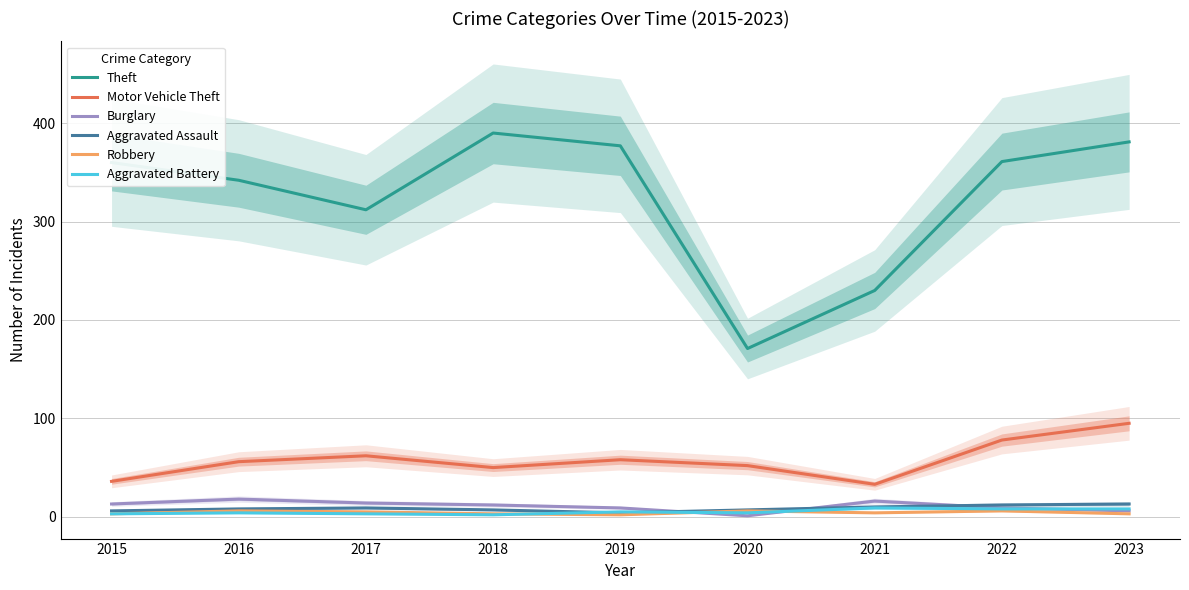

Reading left to right, extract all data points from this chart.

Theft: 2015=360	2016=342	2017=312	2018=390	2019=377	2020=171	2021=230	2022=361	2023=381
Motor Vehicle Theft: 2015=36	2016=56	2017=62	2018=50	2019=58	2020=52	2021=33	2022=78	2023=95
Burglary: 2015=13	2016=18	2017=14	2018=12	2019=9	2020=1	2021=16	2022=9	2023=6
Aggravated Assault: 2015=6	2016=8	2017=9	2018=7	2019=4	2020=7	2021=10	2022=12	2023=13
Robbery: 2015=3	2016=6	2017=5	2018=3	2019=2	2020=6	2021=4	2022=6	2023=3
Aggravated Battery: 2015=3	2016=4	2017=3	2018=2	2019=5	2020=4	2021=9	2022=8	2023=8